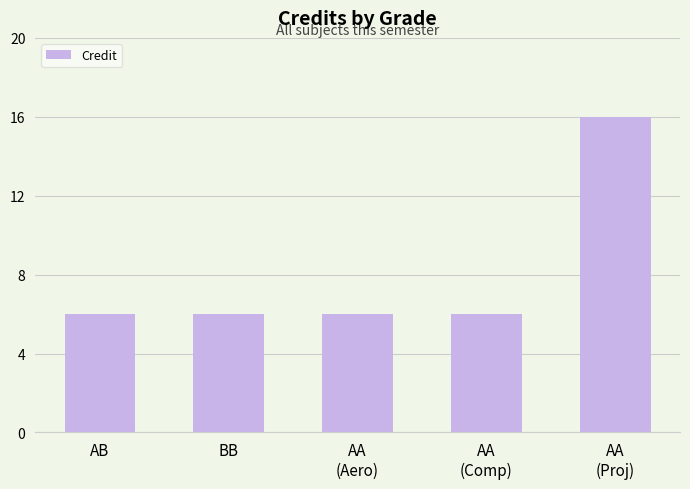

What is the maximum value shown in the chart?

16